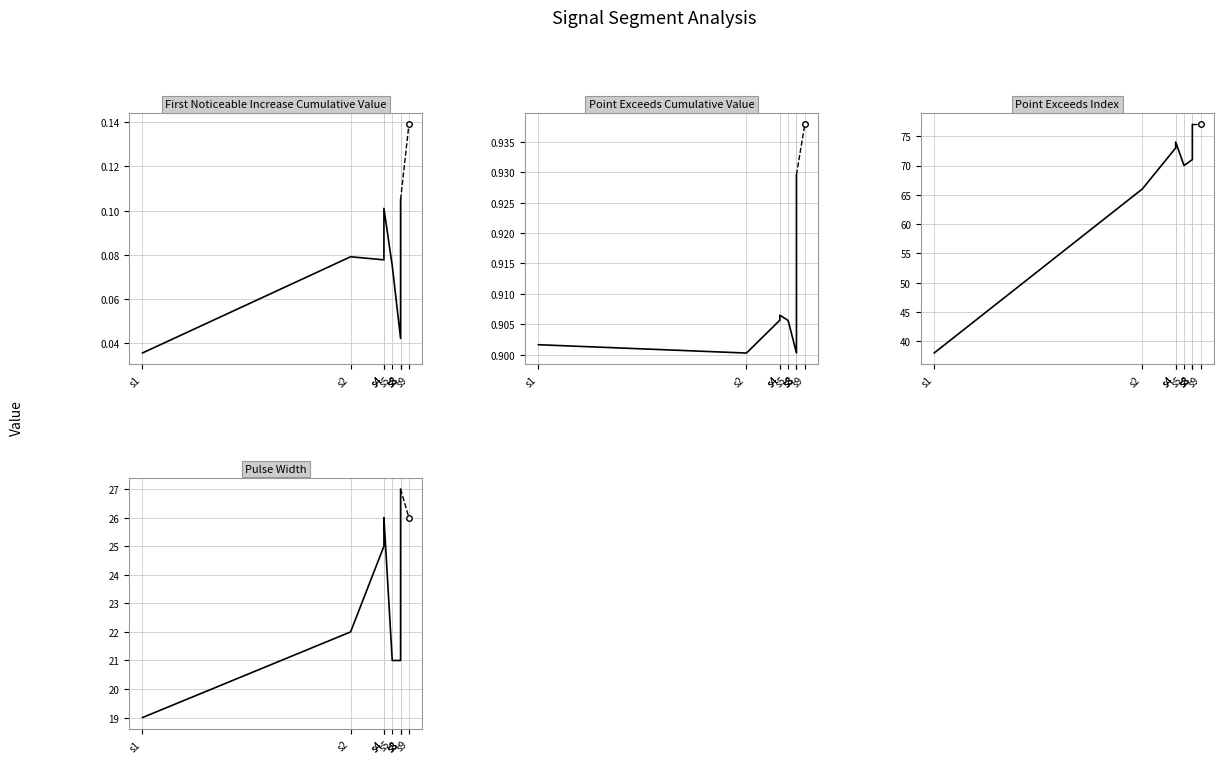

Which series has the largest range (max minus min)?

Point_Exceeds_Index